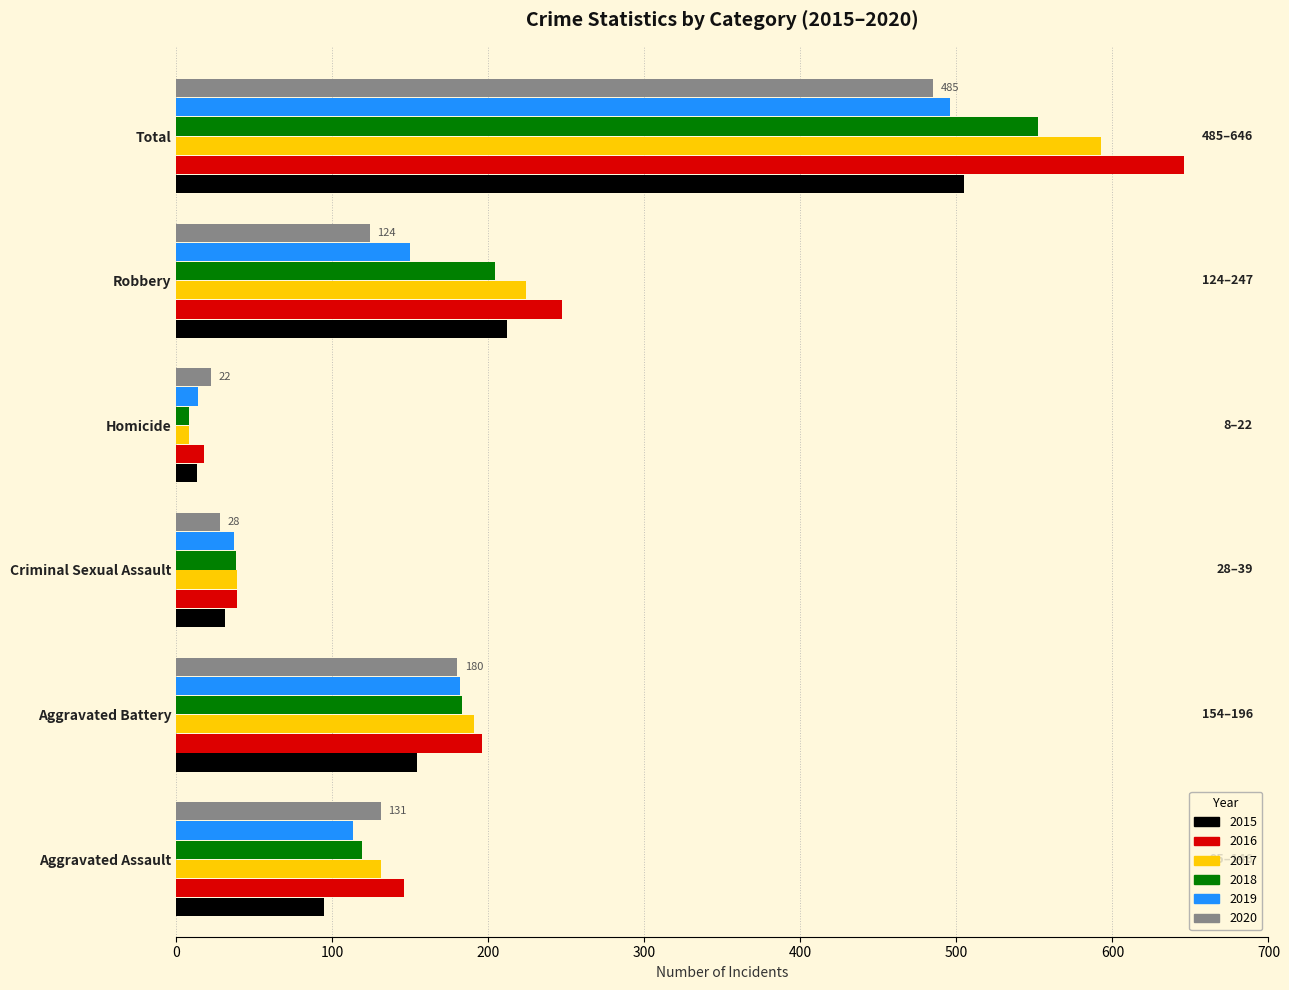

How many distinct data groups are displayed?

6